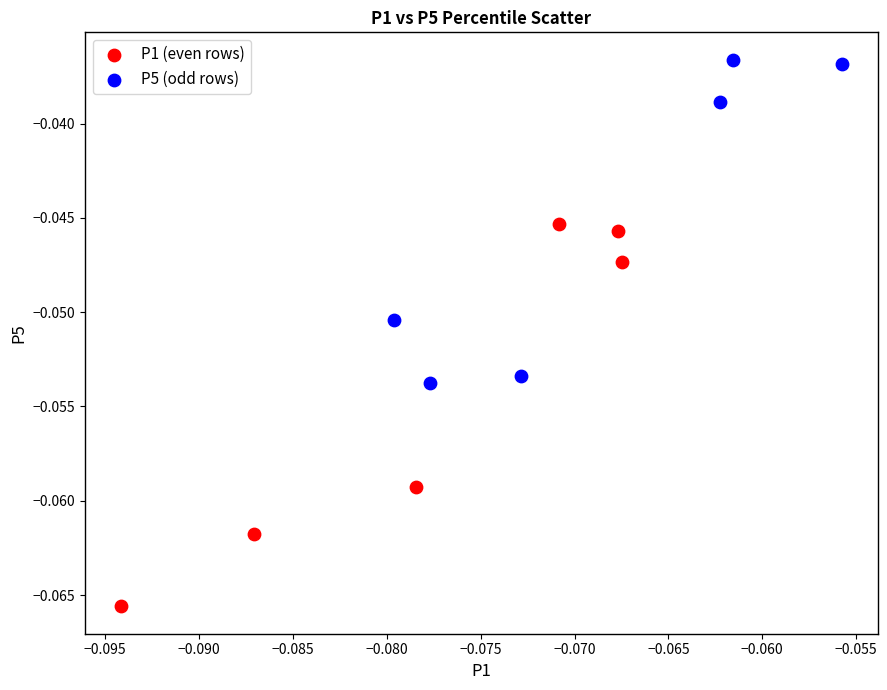

Which series contains the lowest Y value?

P1 (even rows)